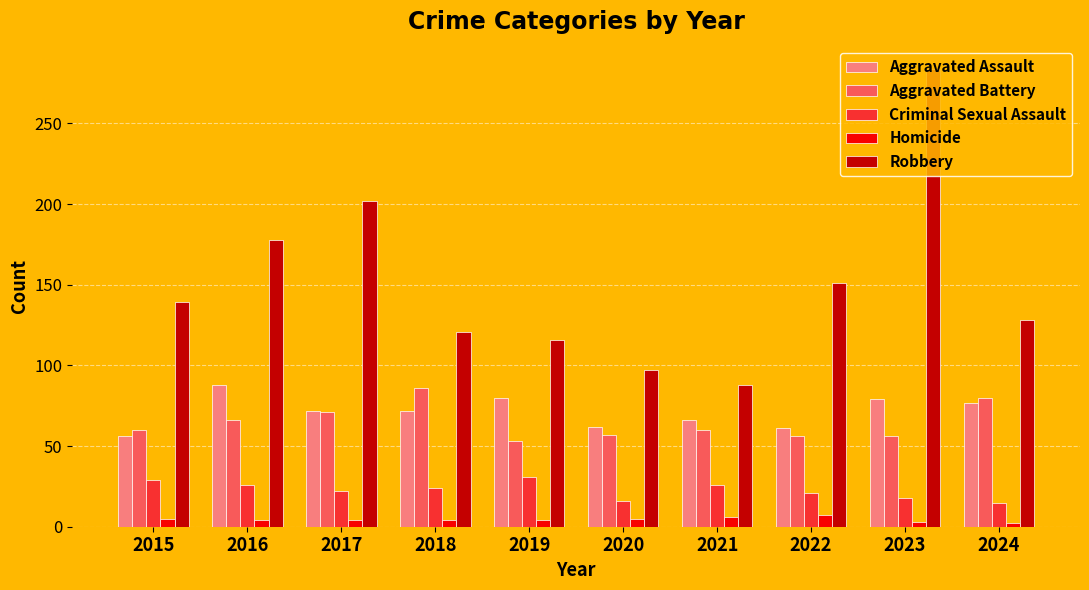

What is the spread (max minus min) of values at 2022?

144